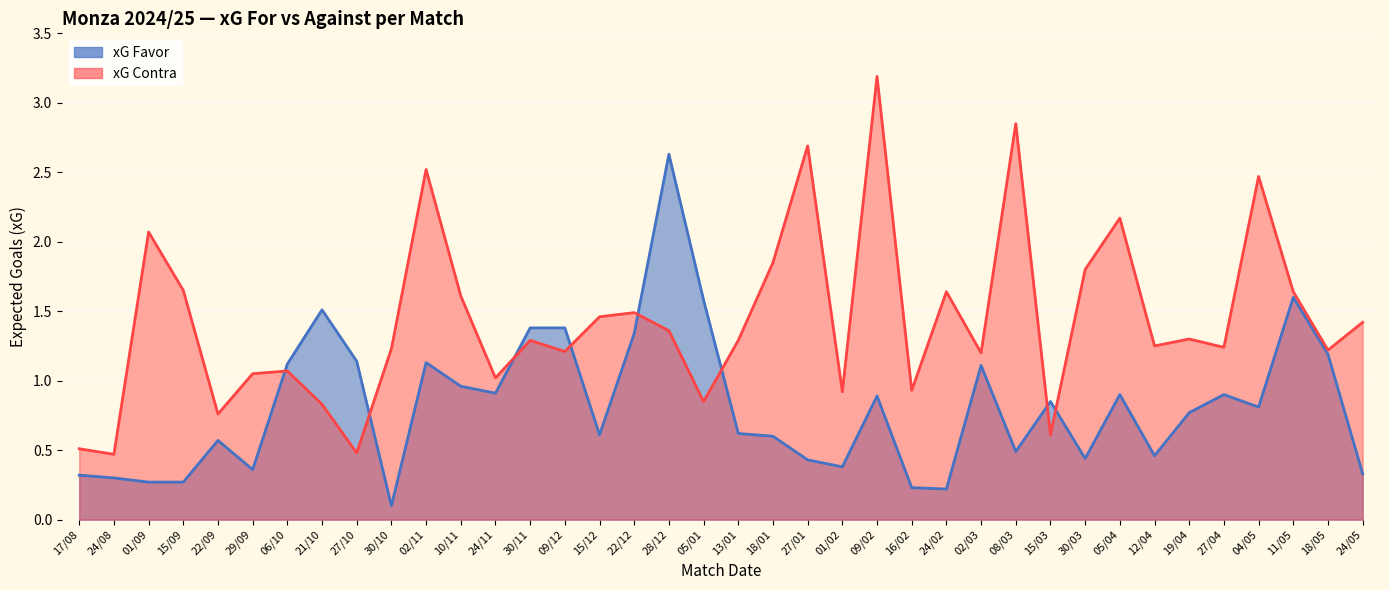

Reading left to right, extract all data points from this chart.

xG Favor: 17/08=0.3	24/08=0.3	01/09=0.3	15/09=0.3	22/09=0.6	29/09=0.4	06/10=1.1	21/10=1.5	27/10=1.1	30/10=0.1	02/11=1.1	10/11=1.0	24/11=0.9	30/11=1.4	09/12=1.4	15/12=0.6	22/12=1.3	28/12=2.6	05/01=1.6	13/01=0.6	18/01=0.6	27/01=0.4	01/02=0.4	09/02=0.9	16/02=0.2	24/02=0.2	02/03=1.1	08/03=0.5	15/03=0.8	30/03=0.4	05/04=0.9	12/04=0.5	19/04=0.8	27/04=0.9	04/05=0.8	11/05=1.6	18/05=1.2	24/05=0.3
xG Contra: 17/08=0.5	24/08=0.5	01/09=2.1	15/09=1.6	22/09=0.8	29/09=1.1	06/10=1.1	21/10=0.8	27/10=0.5	30/10=1.2	02/11=2.5	10/11=1.6	24/11=1.0	30/11=1.3	09/12=1.2	15/12=1.5	22/12=1.5	28/12=1.4	05/01=0.8	13/01=1.3	18/01=1.9	27/01=2.7	01/02=0.9	09/02=3.2	16/02=0.9	24/02=1.6	02/03=1.2	08/03=2.9	15/03=0.6	30/03=1.8	05/04=2.2	12/04=1.2	19/04=1.3	27/04=1.2	04/05=2.5	11/05=1.6	18/05=1.2	24/05=1.4